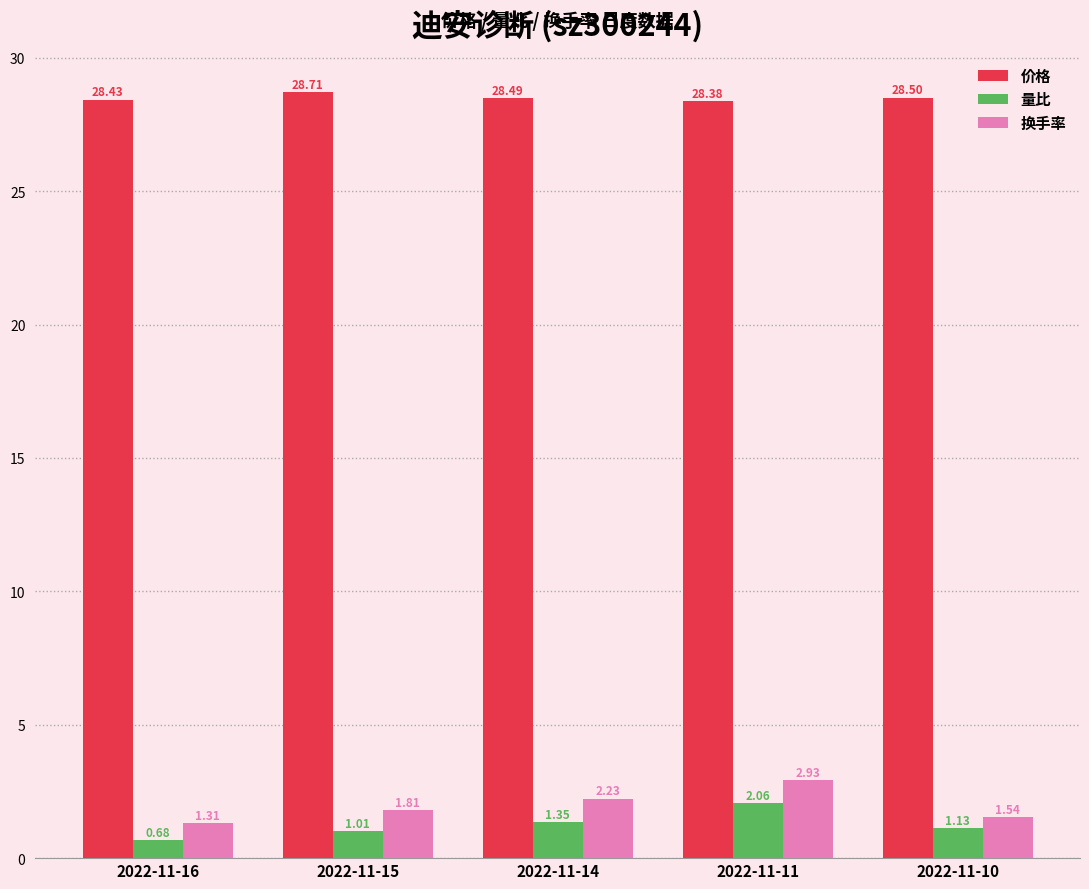

The 价格 series shows 28.5 at 2022-11-14. True or false?

True